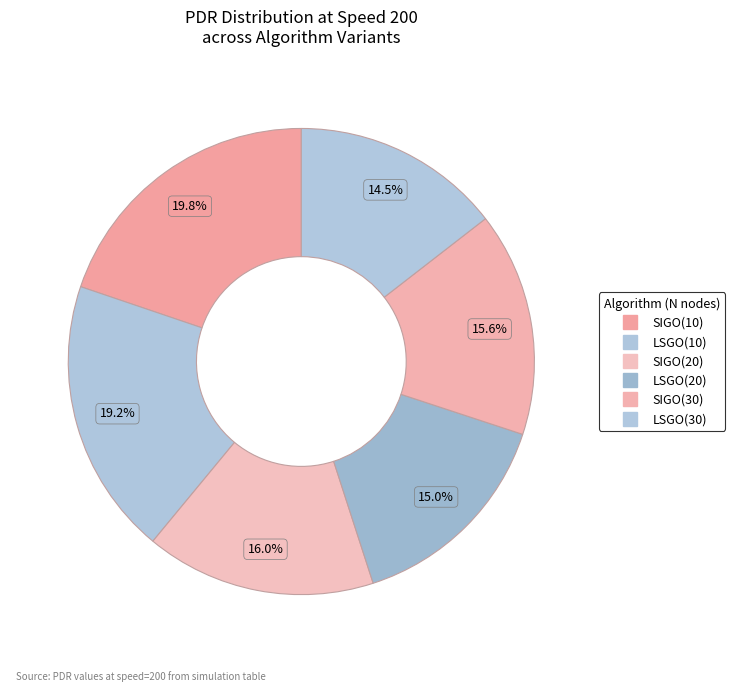

To the nearest percent, what is the difference between the LSGO(10) and LSGO(20) slice percentages?

4%